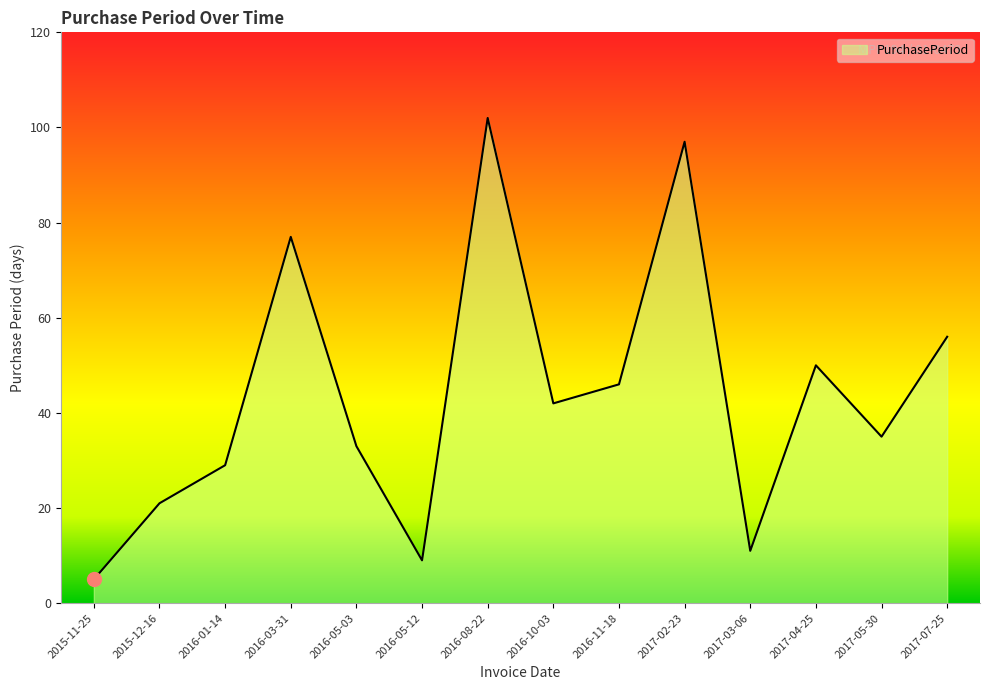

What is the smallest value displayed?

5